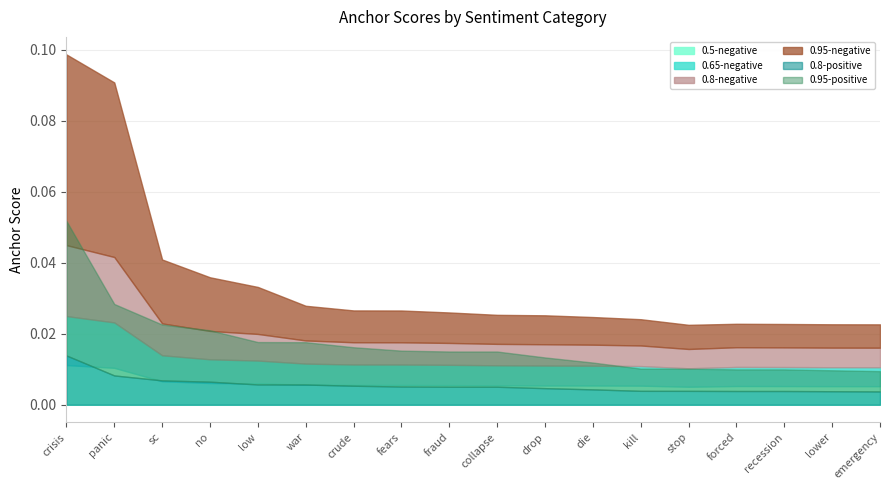

Which has a higher value, panic or kill?

panic